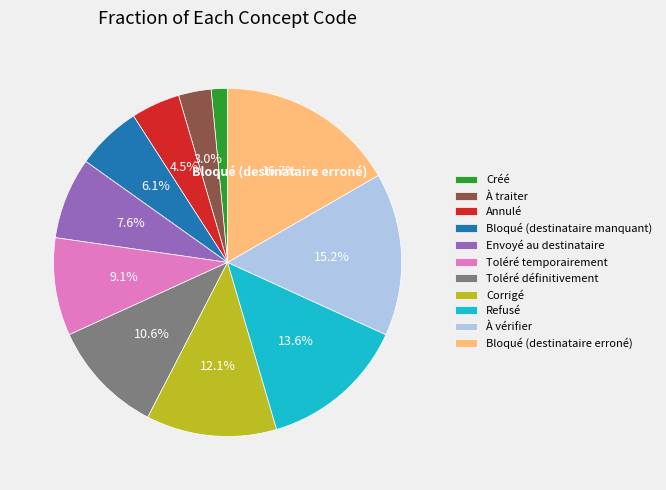

Combined, what portion of the pie is Bloqué (destinataire manquant) and Toléré définitivement?

16.7%